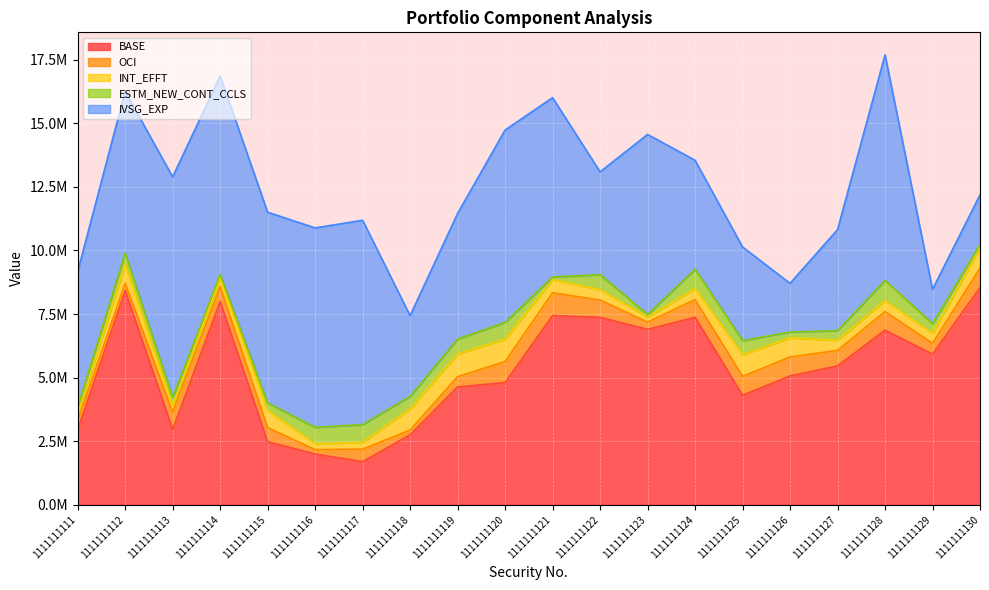

Rank the series at 1111111126 from lowest to highest value.

ESTM_NEW_CONT_CCLS, OCI, INT_EFFT, IVSG_EXP, BASE